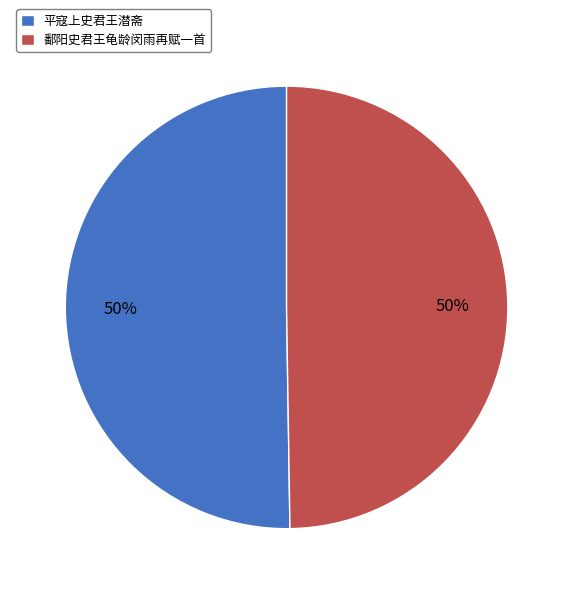

What is the ratio of the value at 平寇上史君王潜斋 to the value at 鄱阳史君王龟龄闵雨再赋一首?

1.0